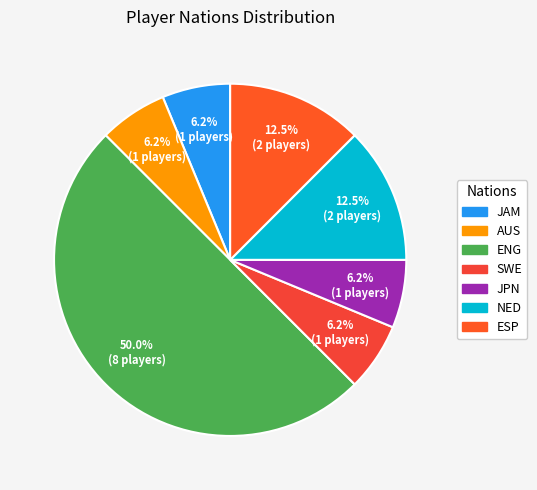

How many slices are in this pie chart?

7